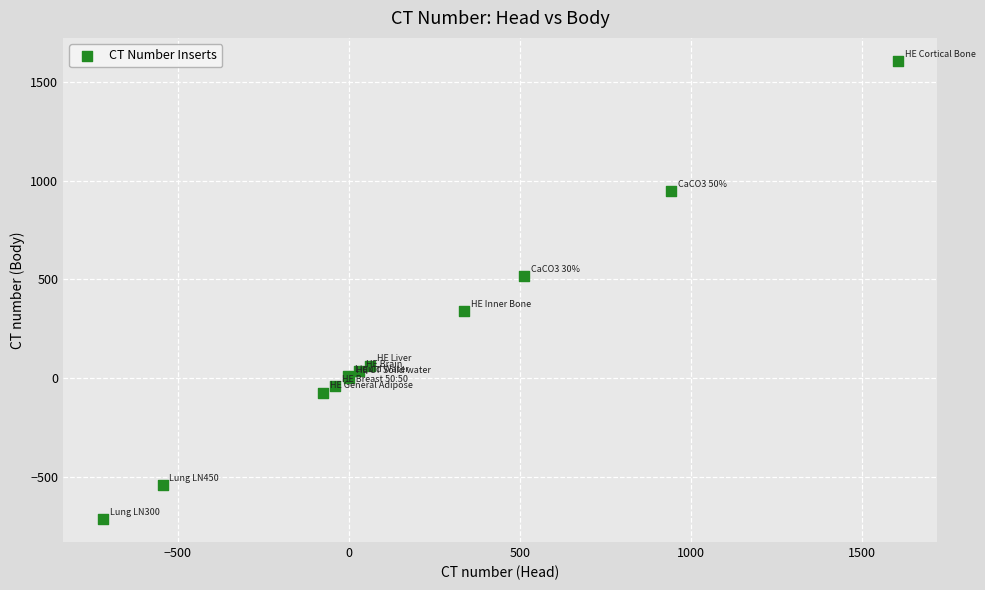

What Y value in the scatter plot is closest to 446?

515.9